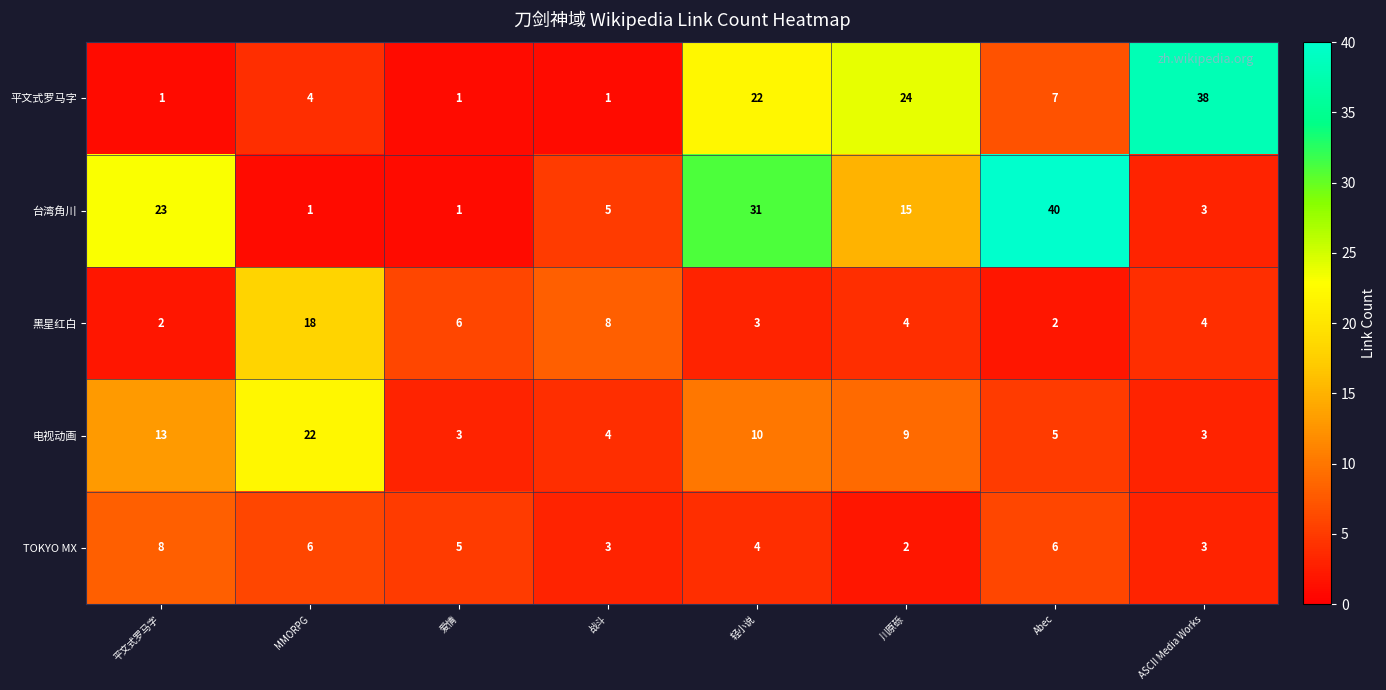

Rank the series by their maximum value, from lowest to highest.

TOKYO MX, 黑星红白, 电视动画, 平文式罗马字, 台湾角川